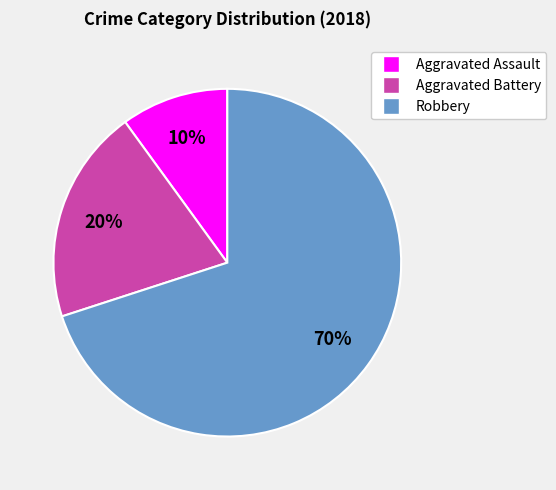

Does Aggravated Battery account for over 50% of the chart?

No